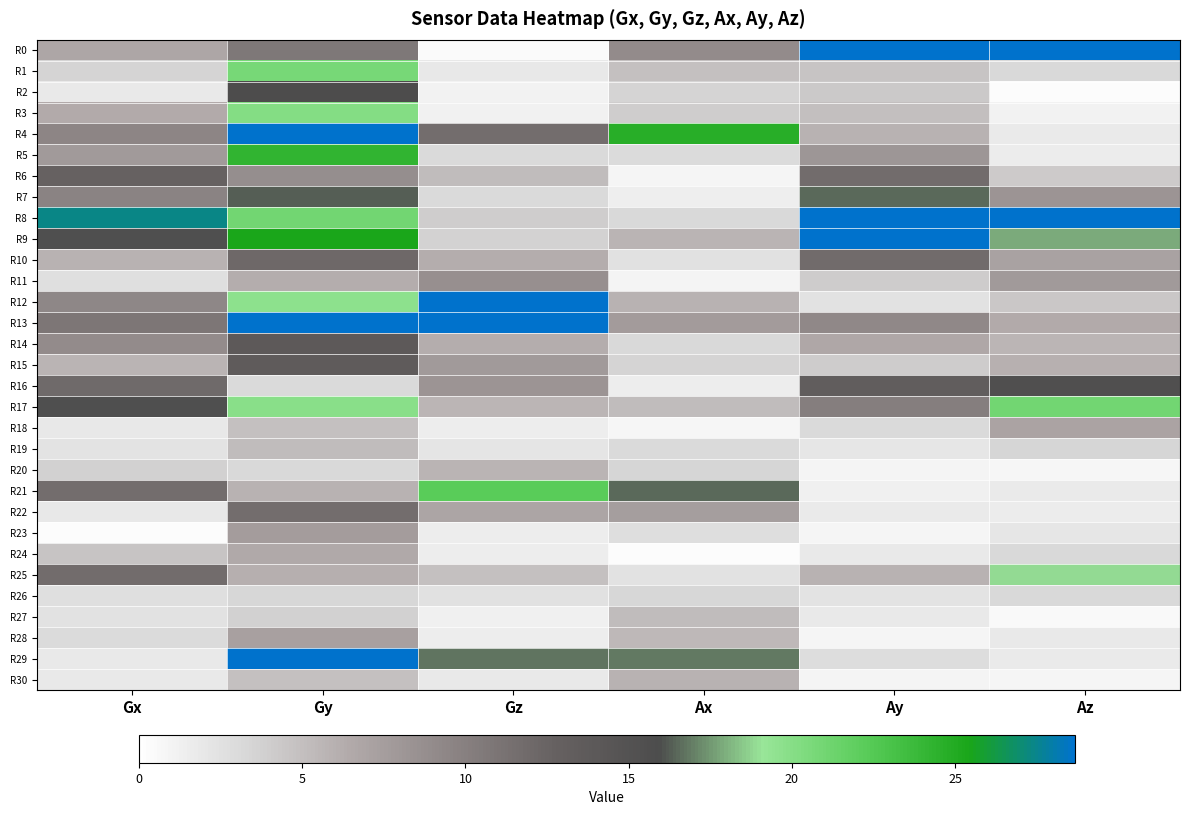

Which label corresponds to the largest value in the chart?

Ay